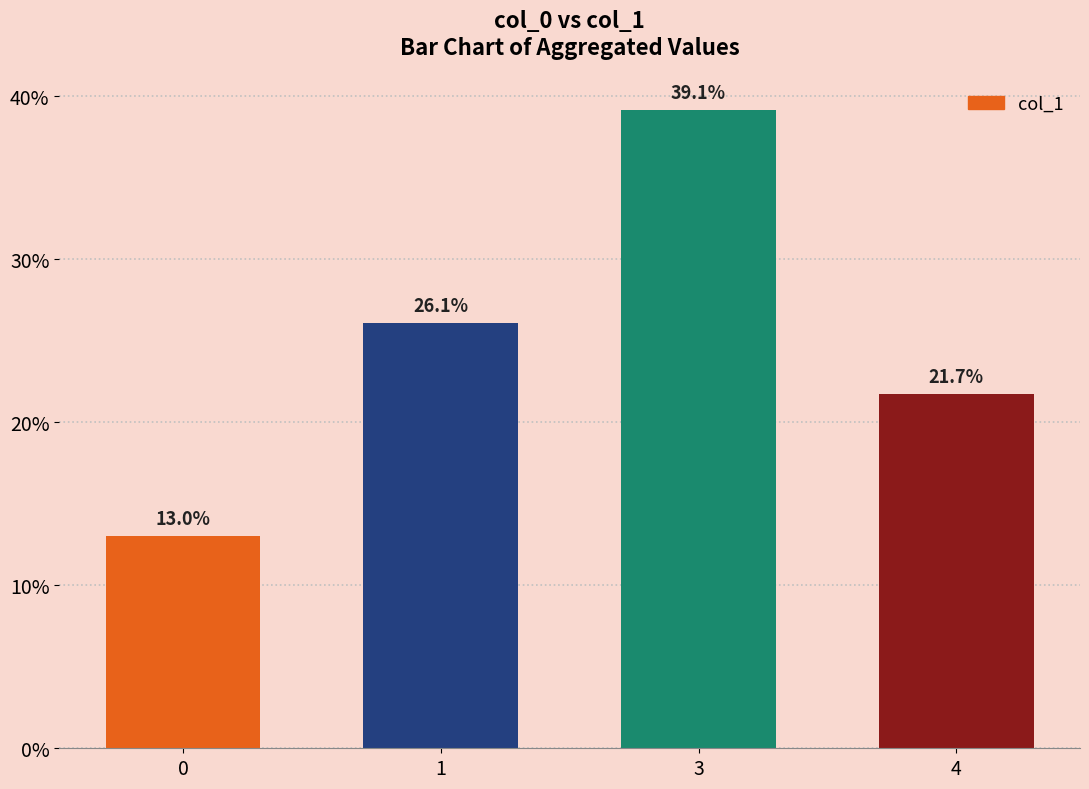

Which has a higher value, 3 or 0?

3